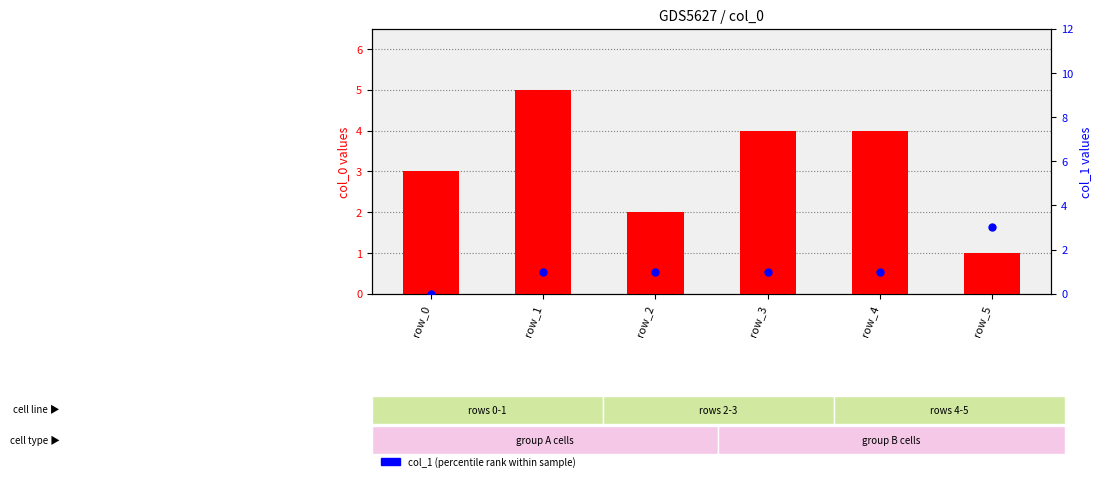

At which category is the sum across all series the highest?

row_1